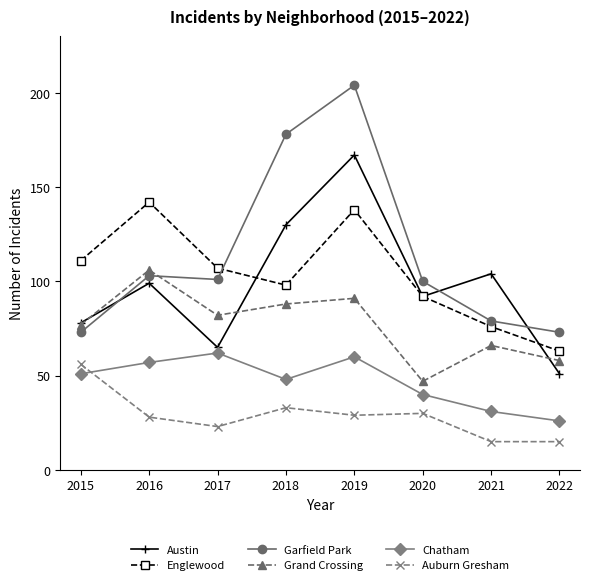

What is the minimum value shown in the chart?

15